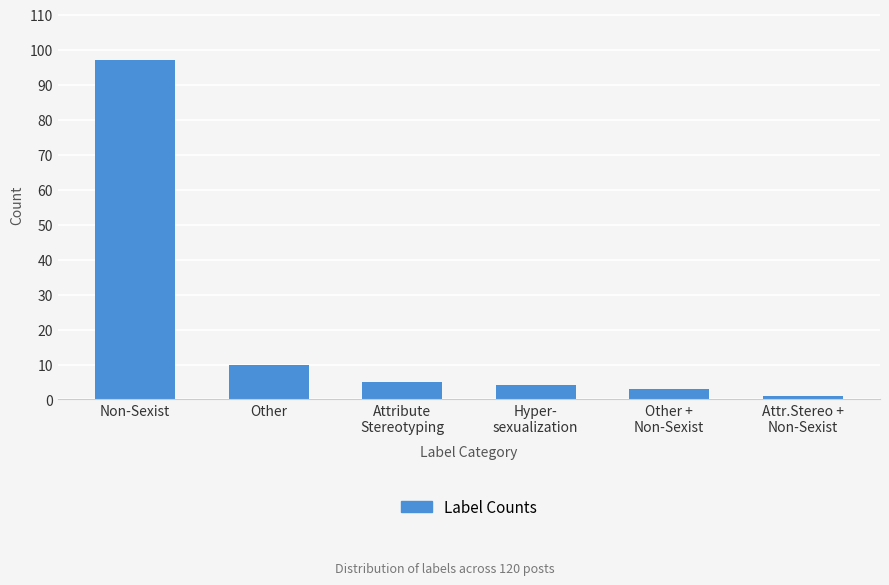

What position from the left is Attribute
Stereotyping?

3